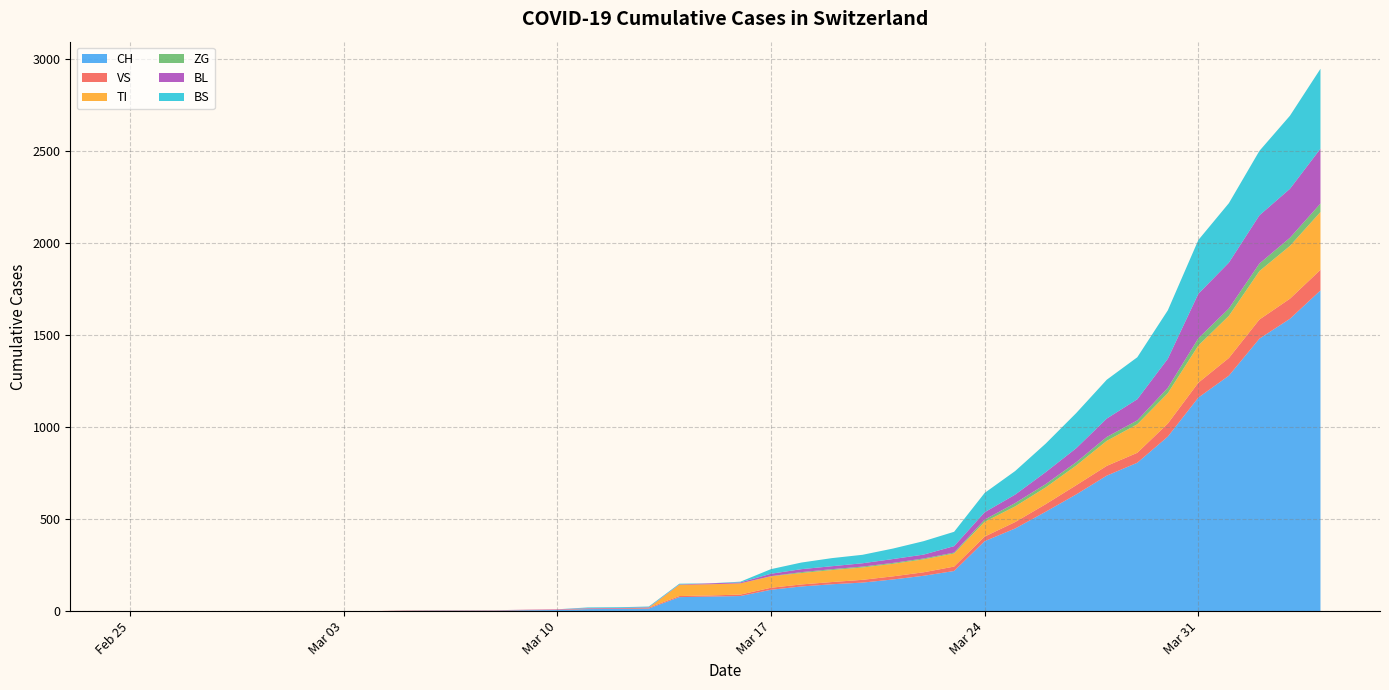

Reading left to right, extract all data points from this chart.

CH: 0	0	0	0	0	0	0	0	0	2	3	3	3	5	6	11	12	14	76	79	82	116	134	146	155	172	192	218	380	449	540	634	736	806	948	1160	1279	1480	1588	1742
VS: 0	0	0	0	0	0	0	0	0	2	2	2	2	2	2	3	3	5	6	6	8	11	11	12	15	17	19	24	25	35	41	50	53	54	71	81	96	104	109	112
TI: 0	0	0	0	0	0	0	0	0	0	0	0	0	0	0	0	0	0	61	61	61	62	62	65	67	68	70	71	80	85	91	107	136	155	165	202	229	263	287	314
ZG: 0	0	0	0	0	0	0	0	0	0	0	0	0	0	0	0	0	0	0	0	0	1	5	5	5	5	5	5	12	18	18	18	21	21	29	39	40	41	44	46
BL: 0	0	0	0	0	0	0	0	0	0	0	0	0	1	2	2	2	2	2	5	5	13	16	16	18	21	21	35	40	46	65	76	100	115	158	242	249	262	266	298
BS: 0	0	0	0	0	0	0	0	0	0	0	0	0	0	0	4	4	4	4	0	4	25	36	44	46	57	73	78	105	128	155	191	211	228	263	292	323	350	397	434